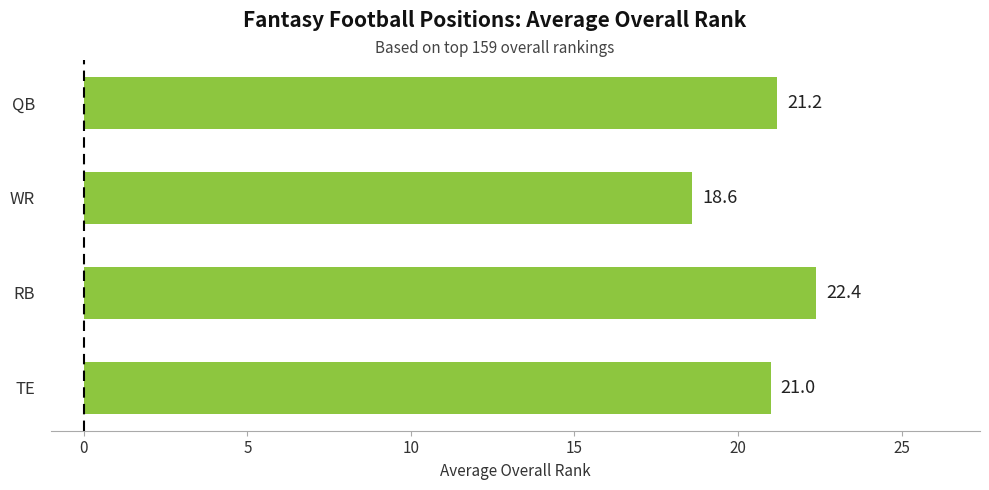

The value at WR is 18.6. True or false?

True